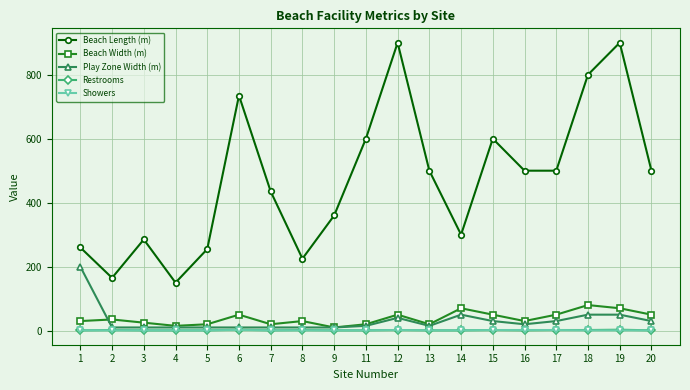

True or false: Beach Length (m) and Showers intersect in this chart.

False